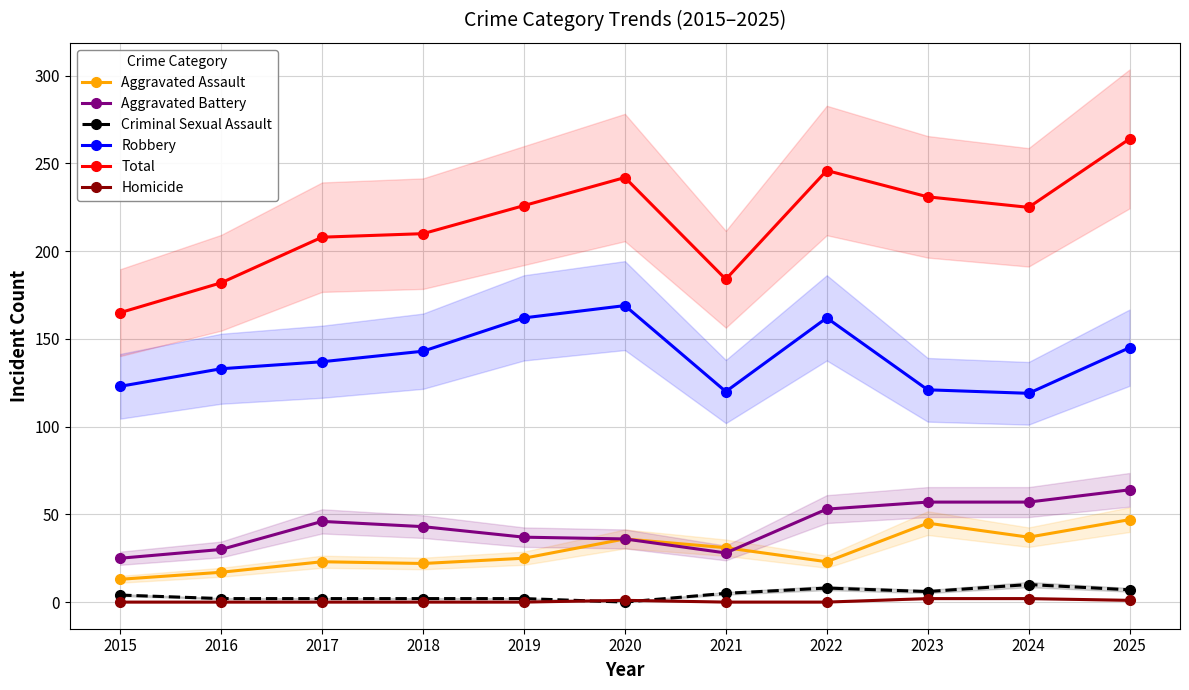

True or false: Aggravated Battery has a value of 70 at 2017.

False